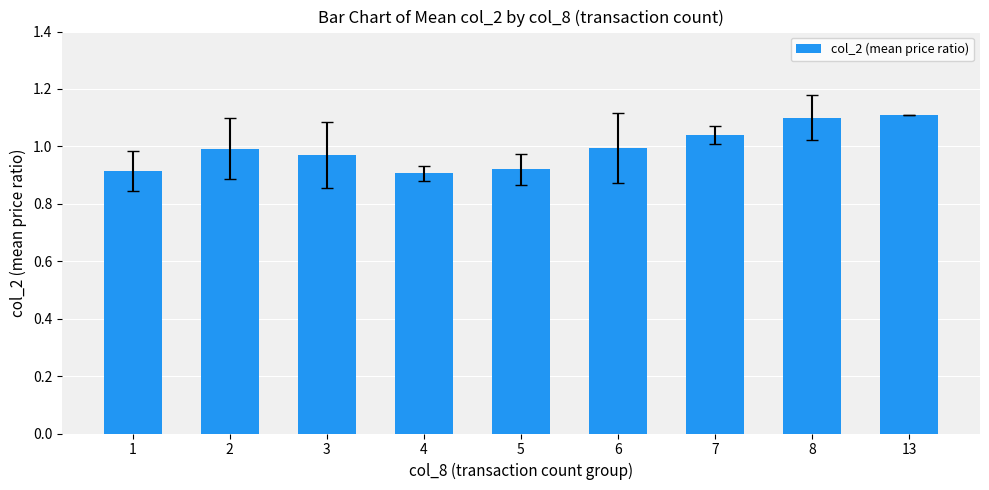

Which has a higher value, 4 or 13?

13